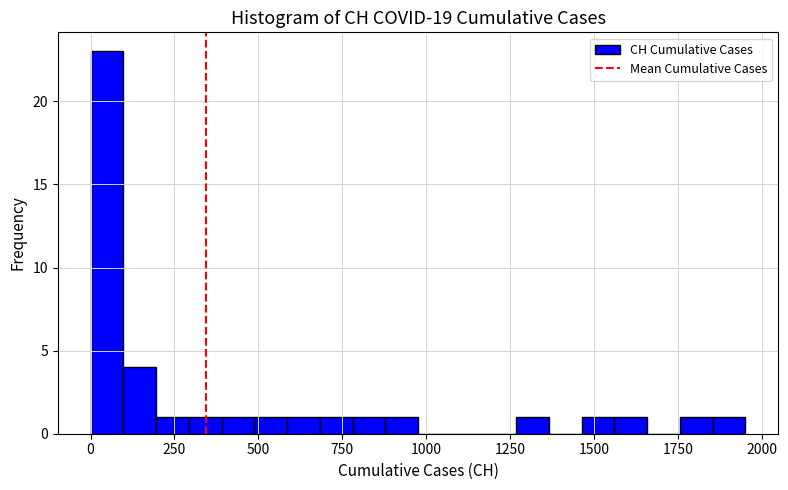

Around what value on the x-axis is the tallest bar? Give the approximate position of its centre, as read against the axis.

50